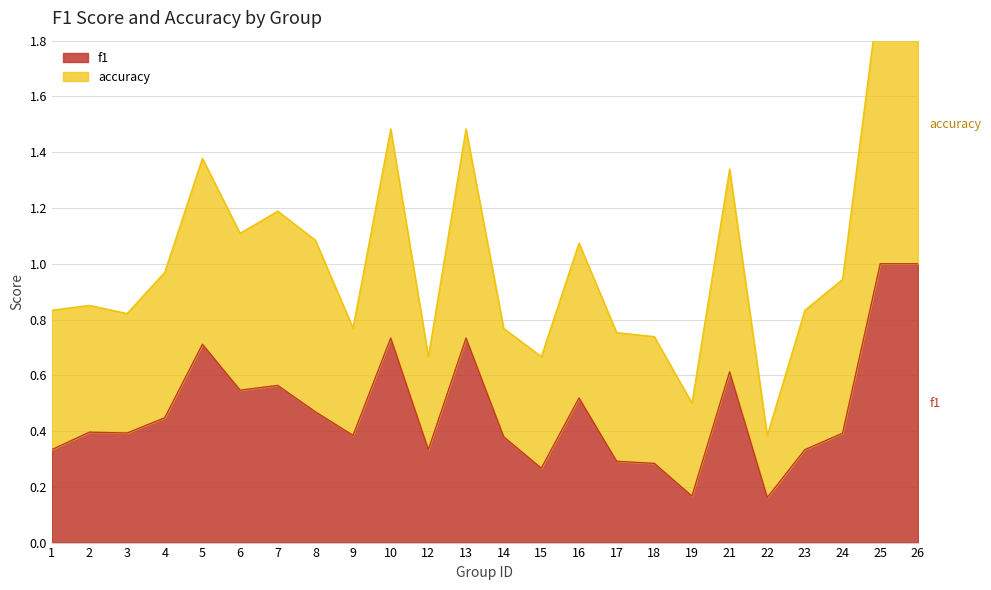

What is the maximum value shown in the chart?

2.0